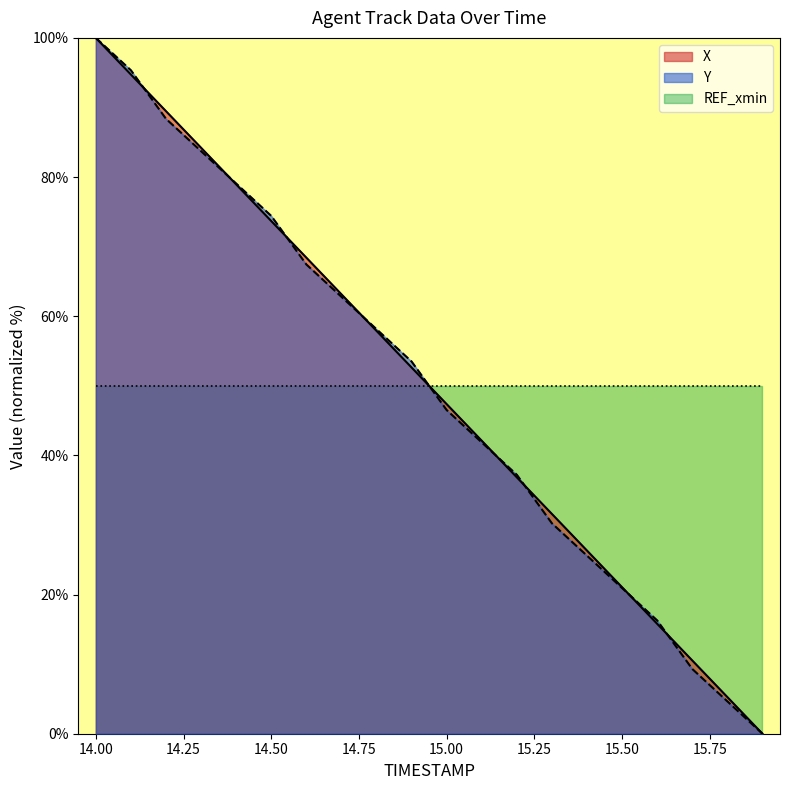

Between 15.3 and 15.4, which is larger?

15.3